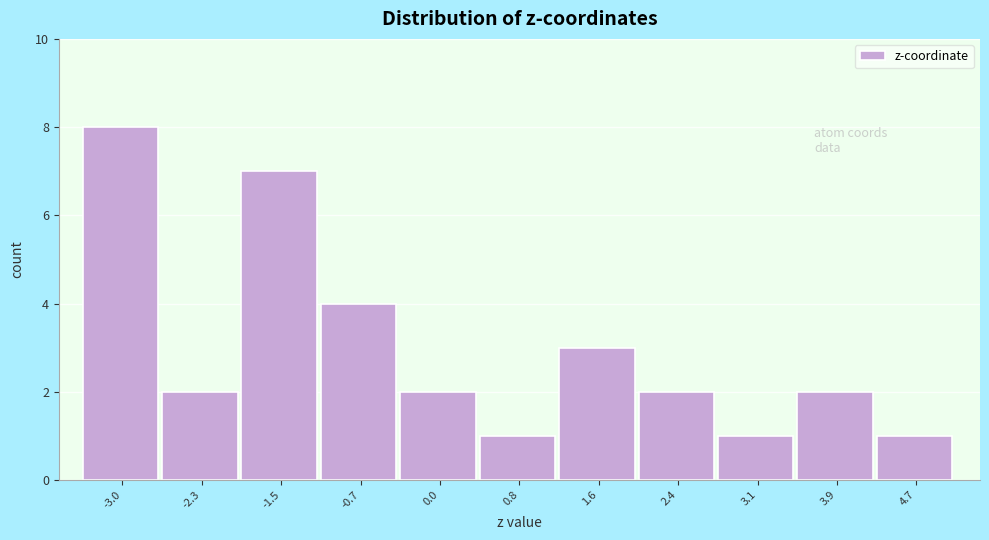

Reading left to right, extract all data points from this chart.

-3.0=8	-2.3=2	-1.5=7	-0.7=4	0.0=2	0.8=1	1.6=3	2.4=2	3.1=1	3.9=2	4.7=1